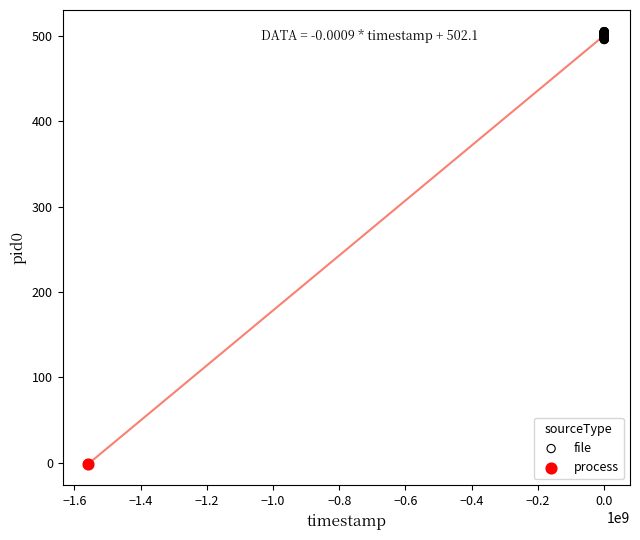

What are all the series names shown in the legend?

file, process